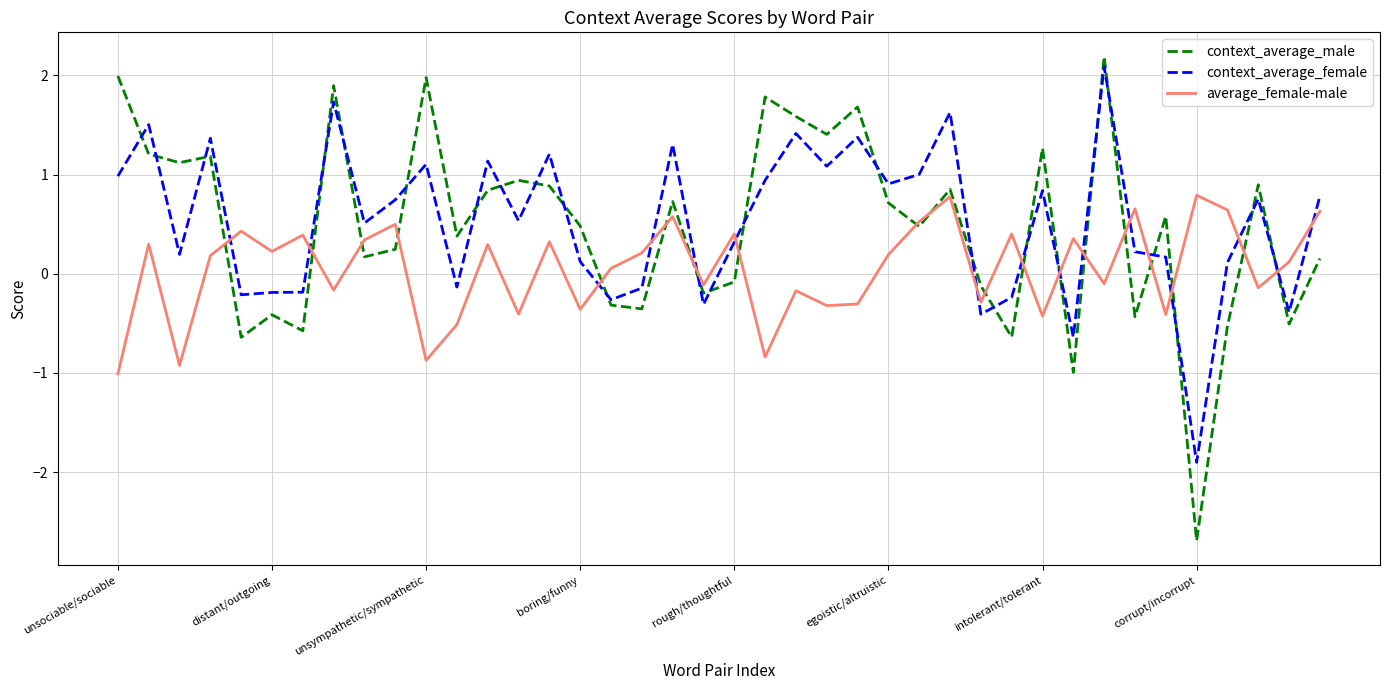

Which series has the widest spread of values?

context_average_male